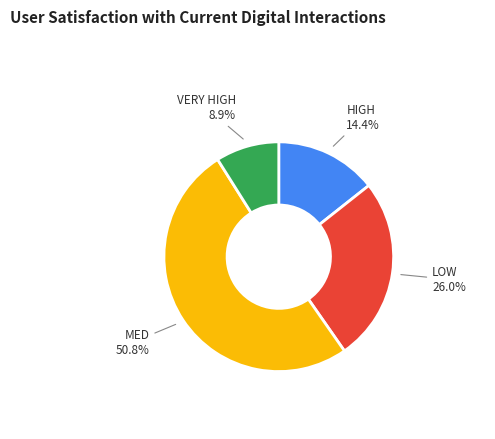

Does any single category account for the majority?

Yes